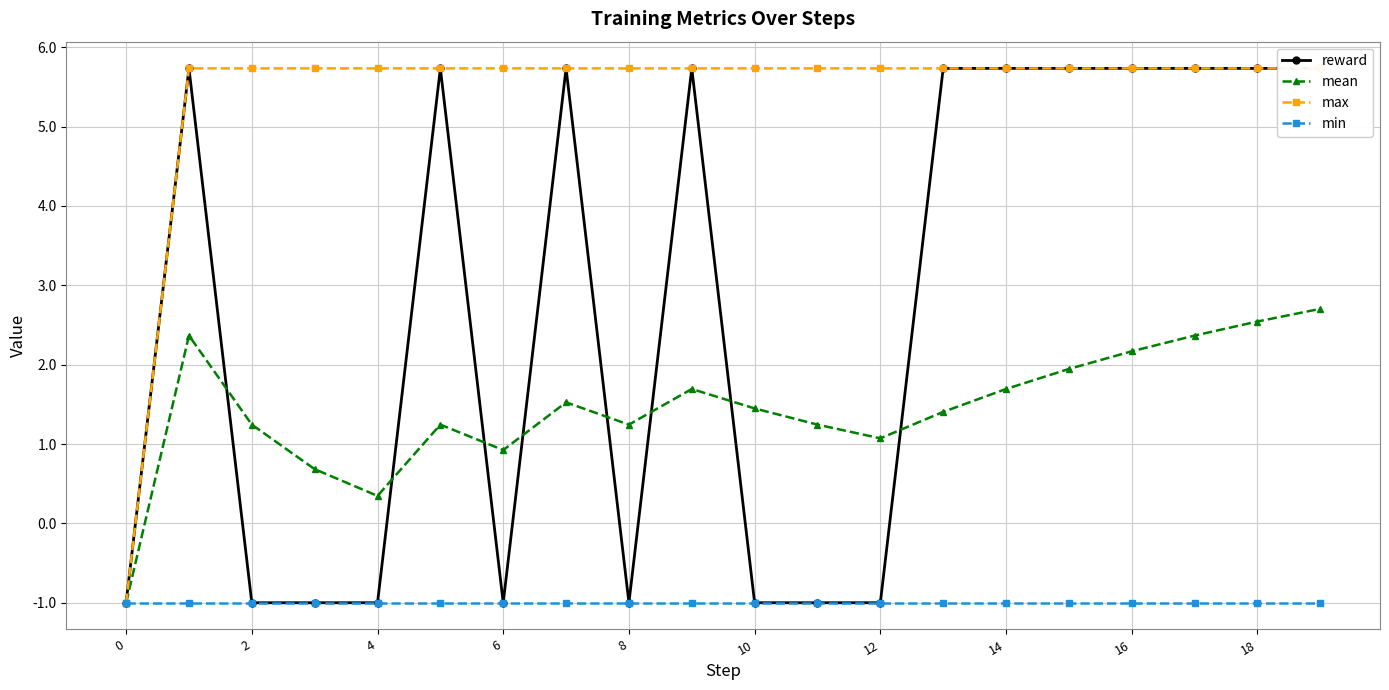

What is the maximum value for max?

5.7